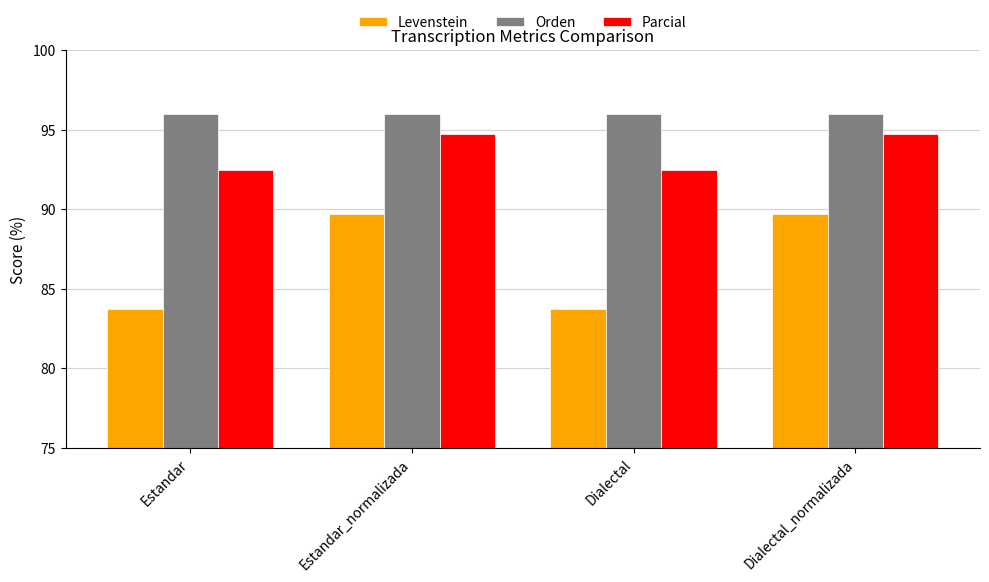

Are the bars horizontal?

No